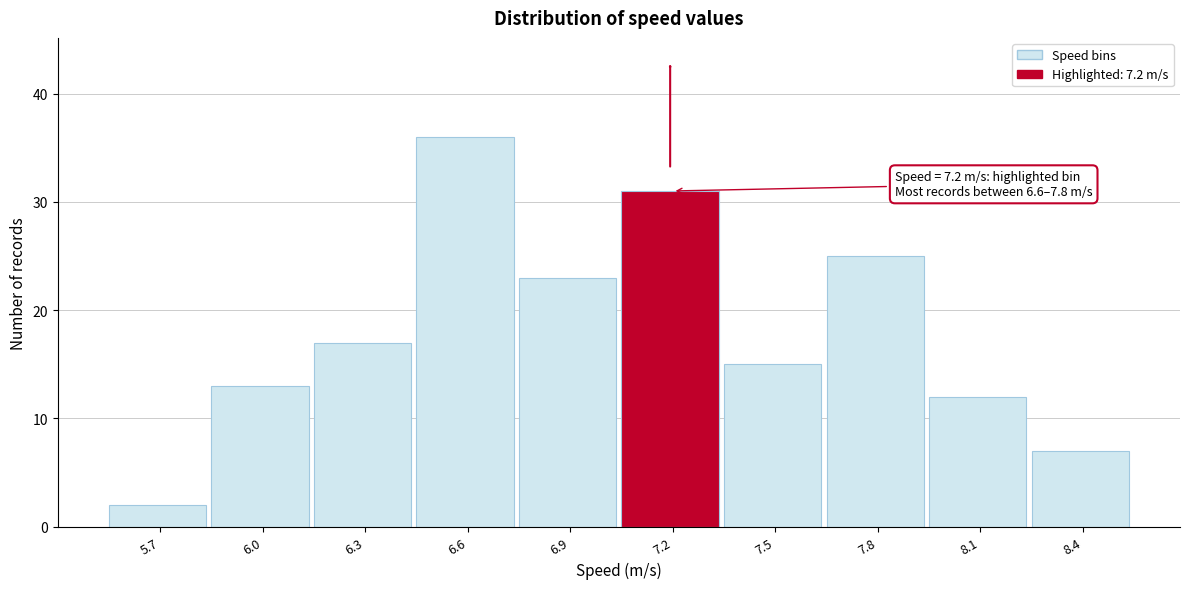

Reading left to right, list all the values displayed in this chart.

5.7=2	6.0=13	6.3=17	6.6=36	6.9=23	7.2=31	7.5=15	7.8=25	8.1=12	8.4=7